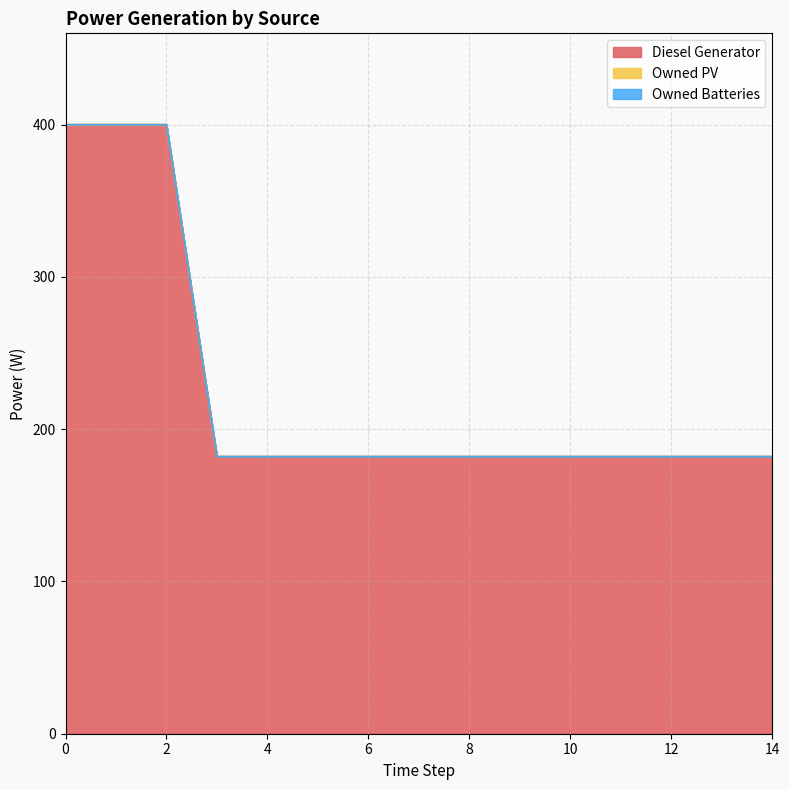

What is the value of the Diesel Generator point at the 11th from the left?

182